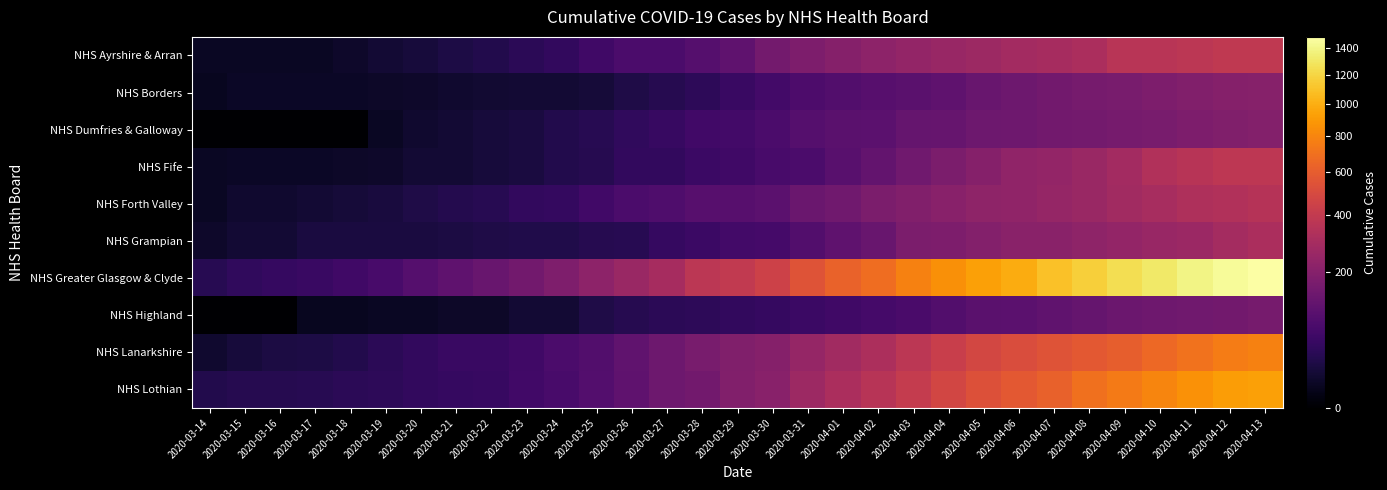

Which series has the widest spread of values?

NHS Greater Glasgow & Clyde